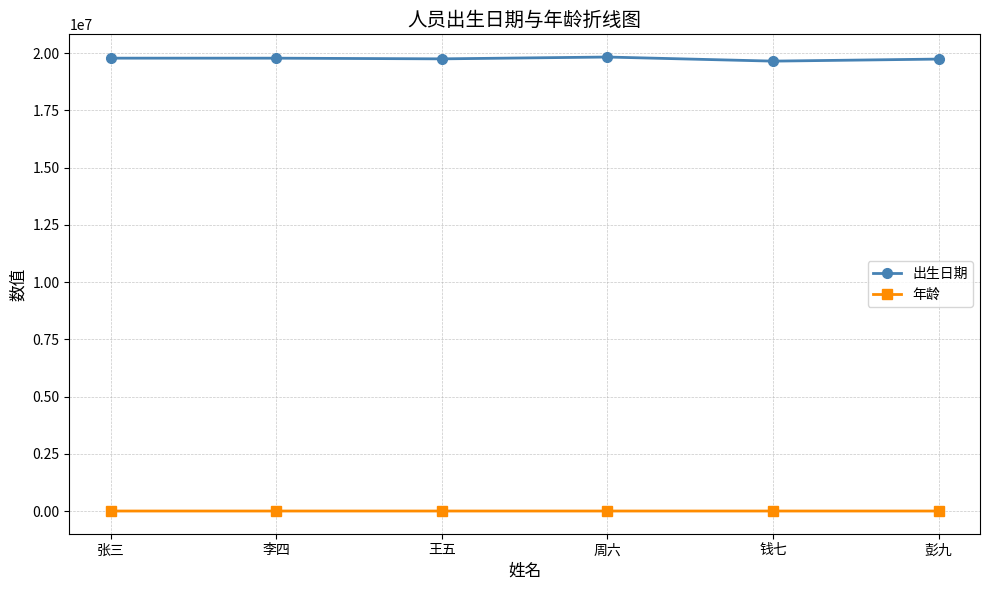

What is the difference between the highest and lowest values at 钱七?

19651172